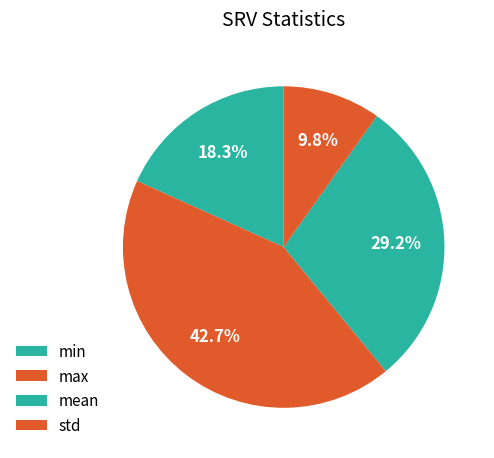

Is mean the majority of the pie?

No